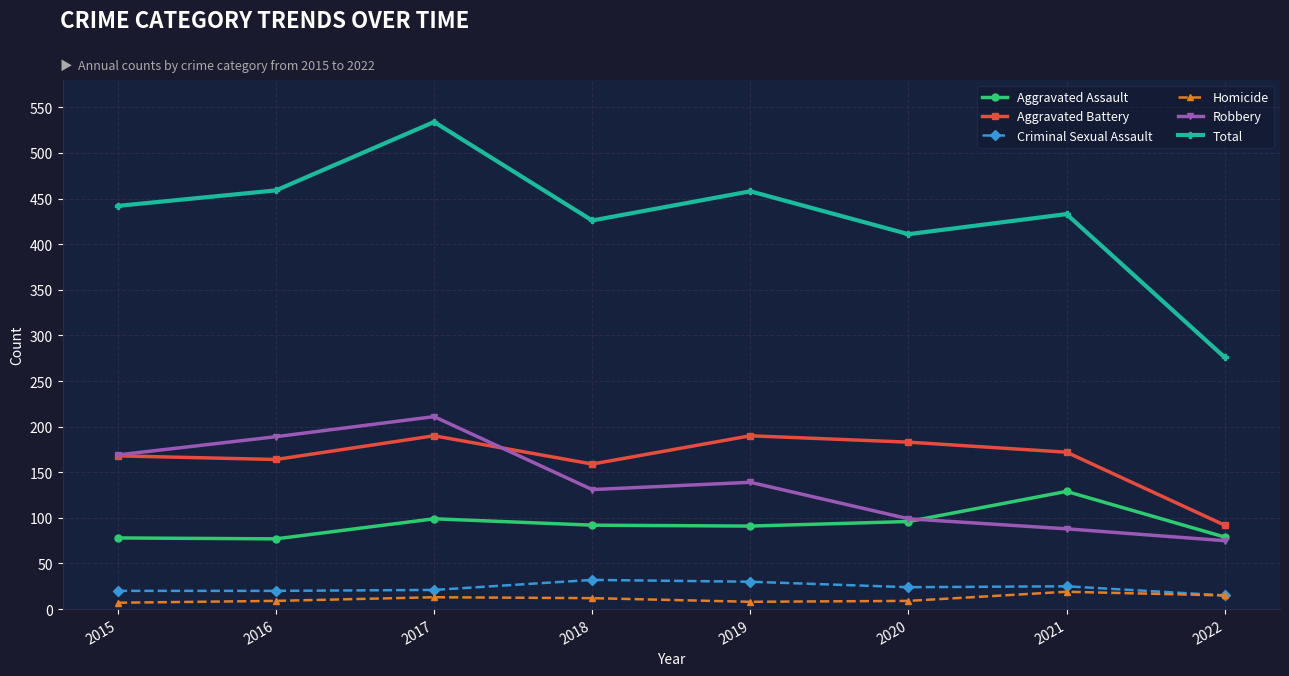

At how many categories does at least one series exceed 486?

1